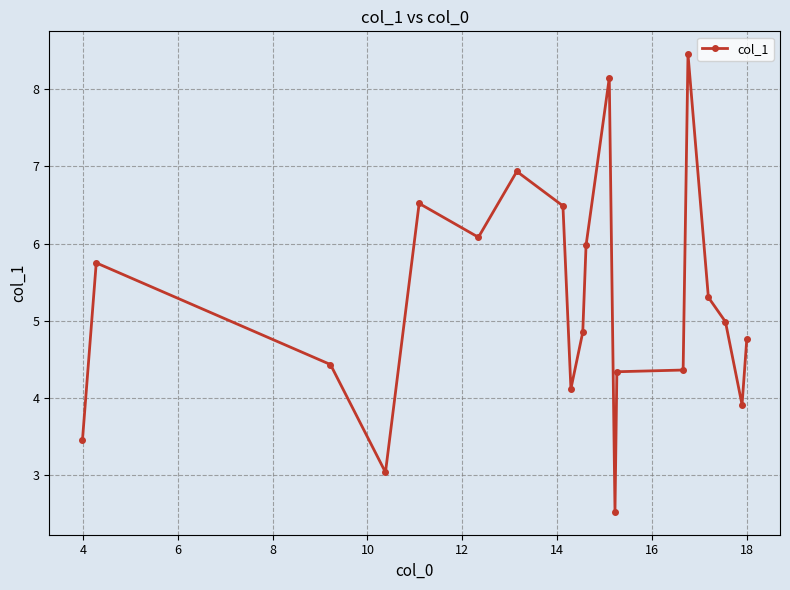

What is the difference between the second highest and minimum values?

5.6